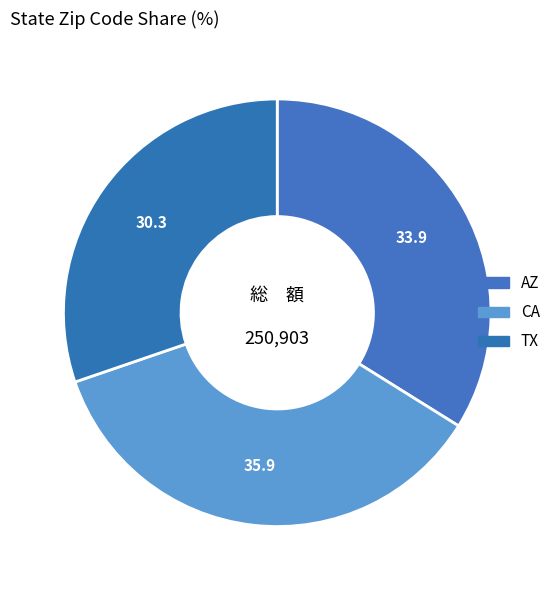

How many slices are in this pie chart?

3